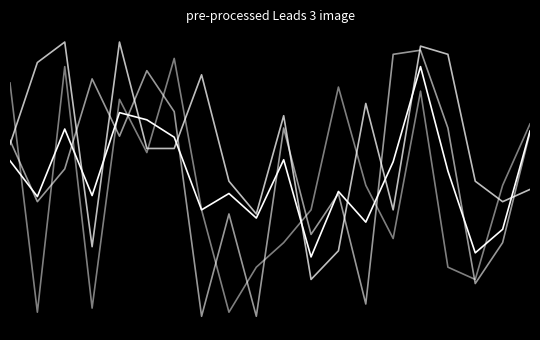

At which category is the sum across all series the highest?

15